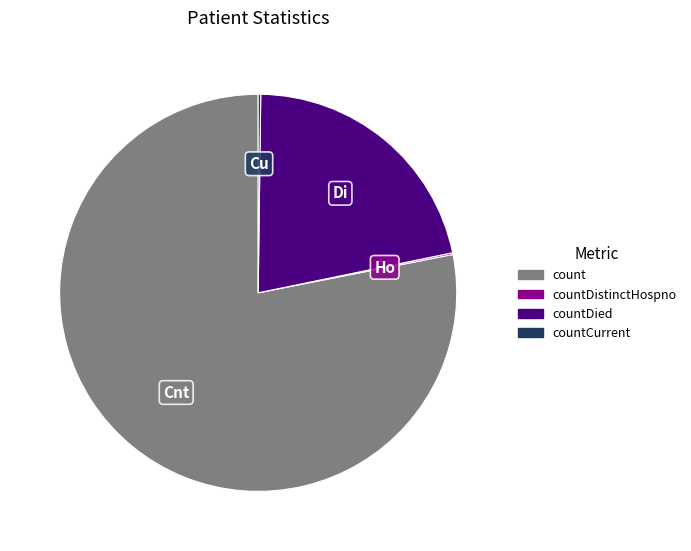

Is there any slice that represents more than half of the pie?

Yes